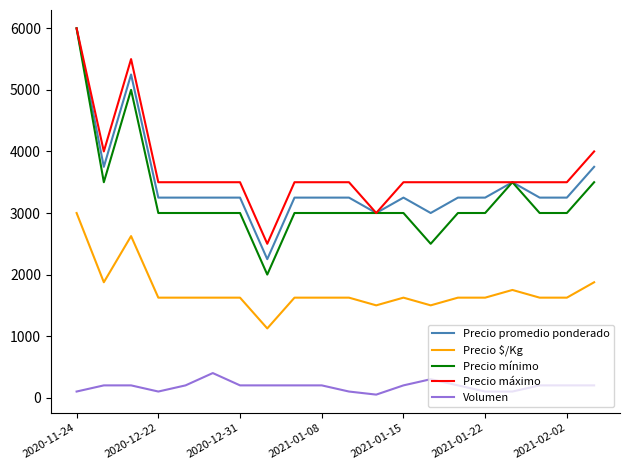

What is the greatest value displayed?

6000